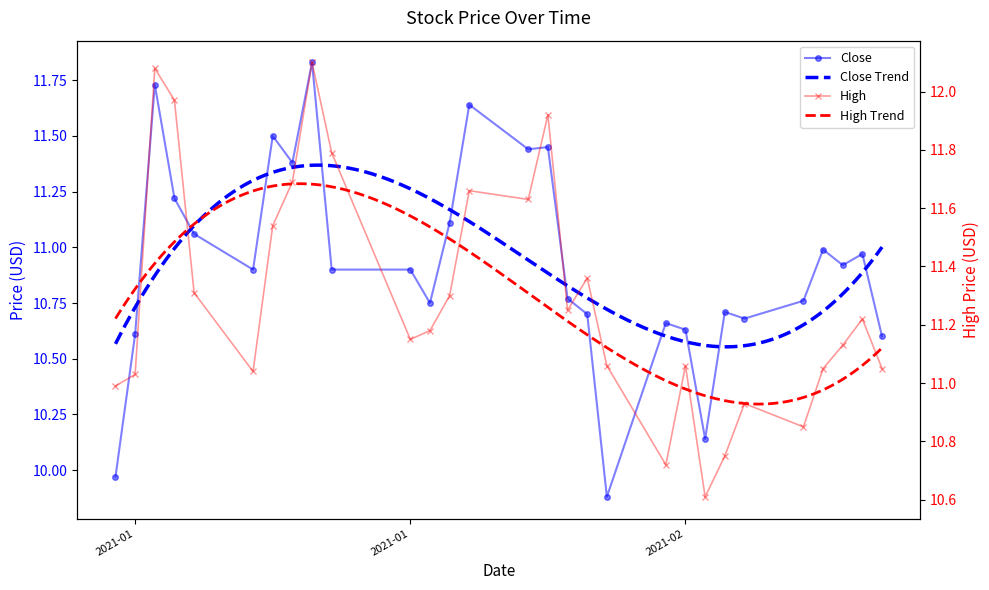

Reading left to right, what are all the values shown in this chart?

Close: 10.0	10.6	11.7	11.2	11.1	10.9	11.5	11.4	11.8	10.9	10.9	10.8	11.1	11.6	11.4	11.4	10.8	10.7	9.9	10.7	10.6	10.1	10.7	10.7	10.8	11.0	10.9	11.0	10.6
High: 11.0	11.0	12.1	12.0	11.3	11.0	11.5	11.7	12.1	11.8	11.1	11.2	11.3	11.7	11.6	11.9	11.2	11.4	11.1	10.7	11.1	10.6	10.8	10.9	10.9	11.1	11.1	11.2	11.1